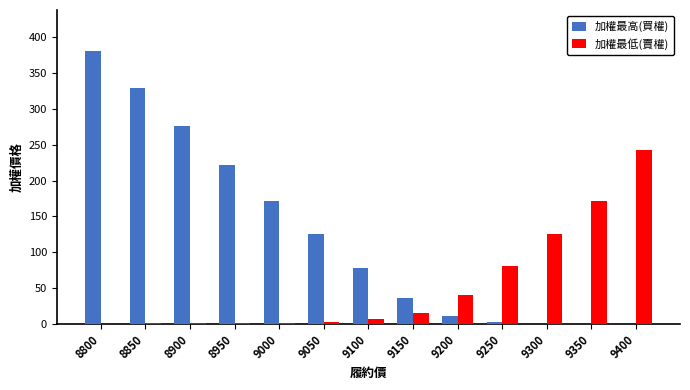

How many distinct data groups are displayed?

2